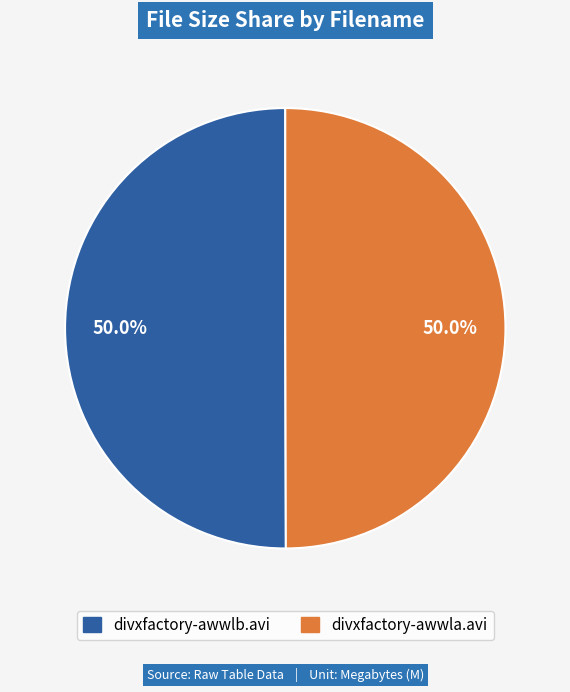

Do divxfactory-awwla.avi and divxfactory-awwlb.avi together represent more than half of the pie?

Yes